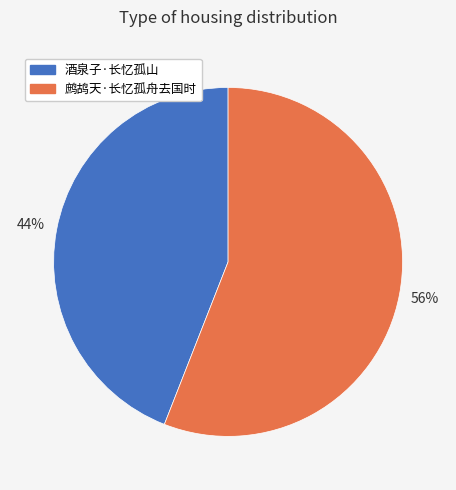

To the nearest percent, what is the difference between the 鹧鸪天·长忆孤舟去国时 and 酒泉子·长忆孤山 slice percentages?

12%